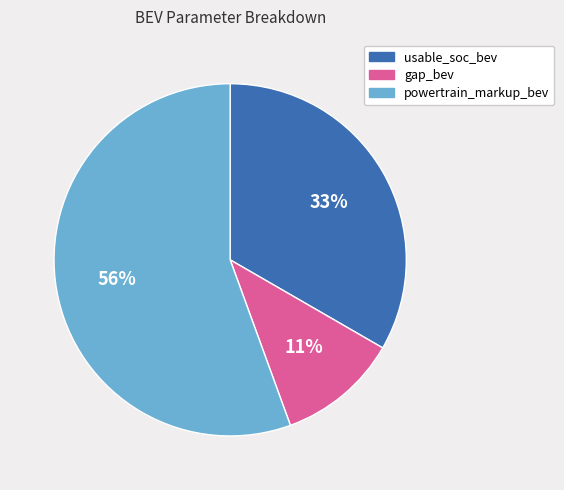

Which category accounts for the majority?

powertrain_markup_bev